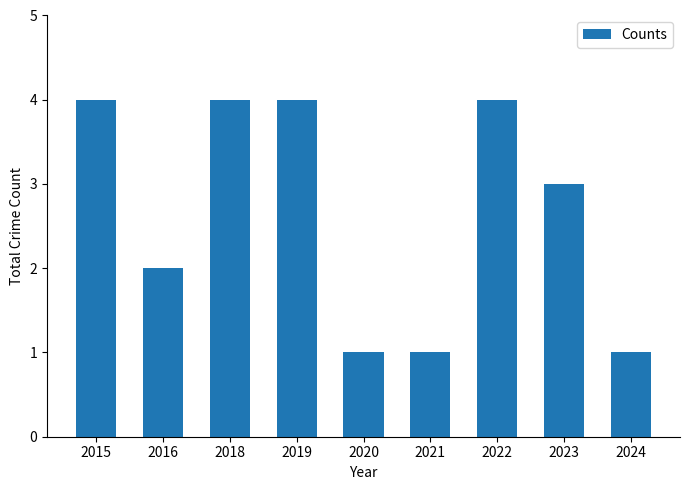

The chart shows a value of 3 at 2015. True or false?

False